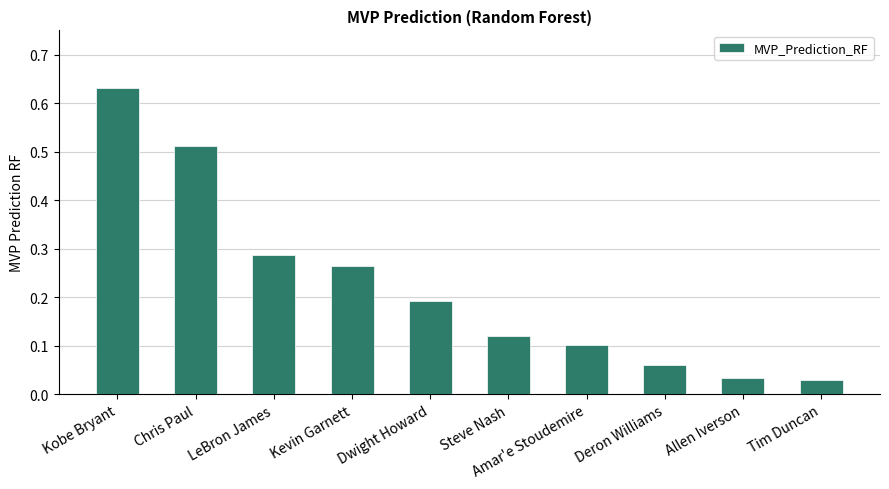

Between Dwight Howard and LeBron James, which is larger?

LeBron James